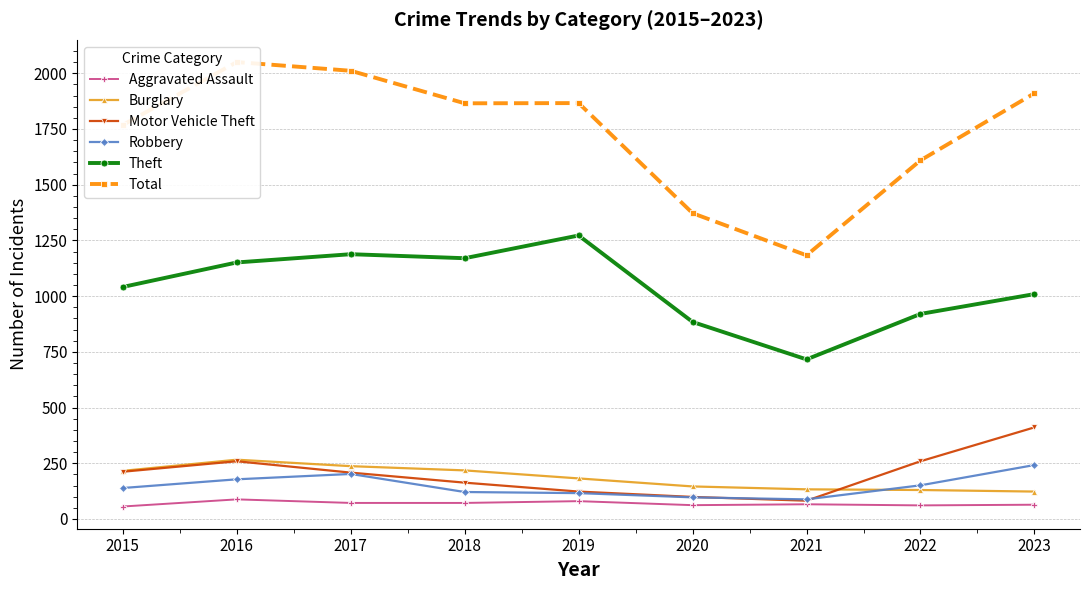

What is the difference between the second highest and second lowest values in the Robbery series?

105